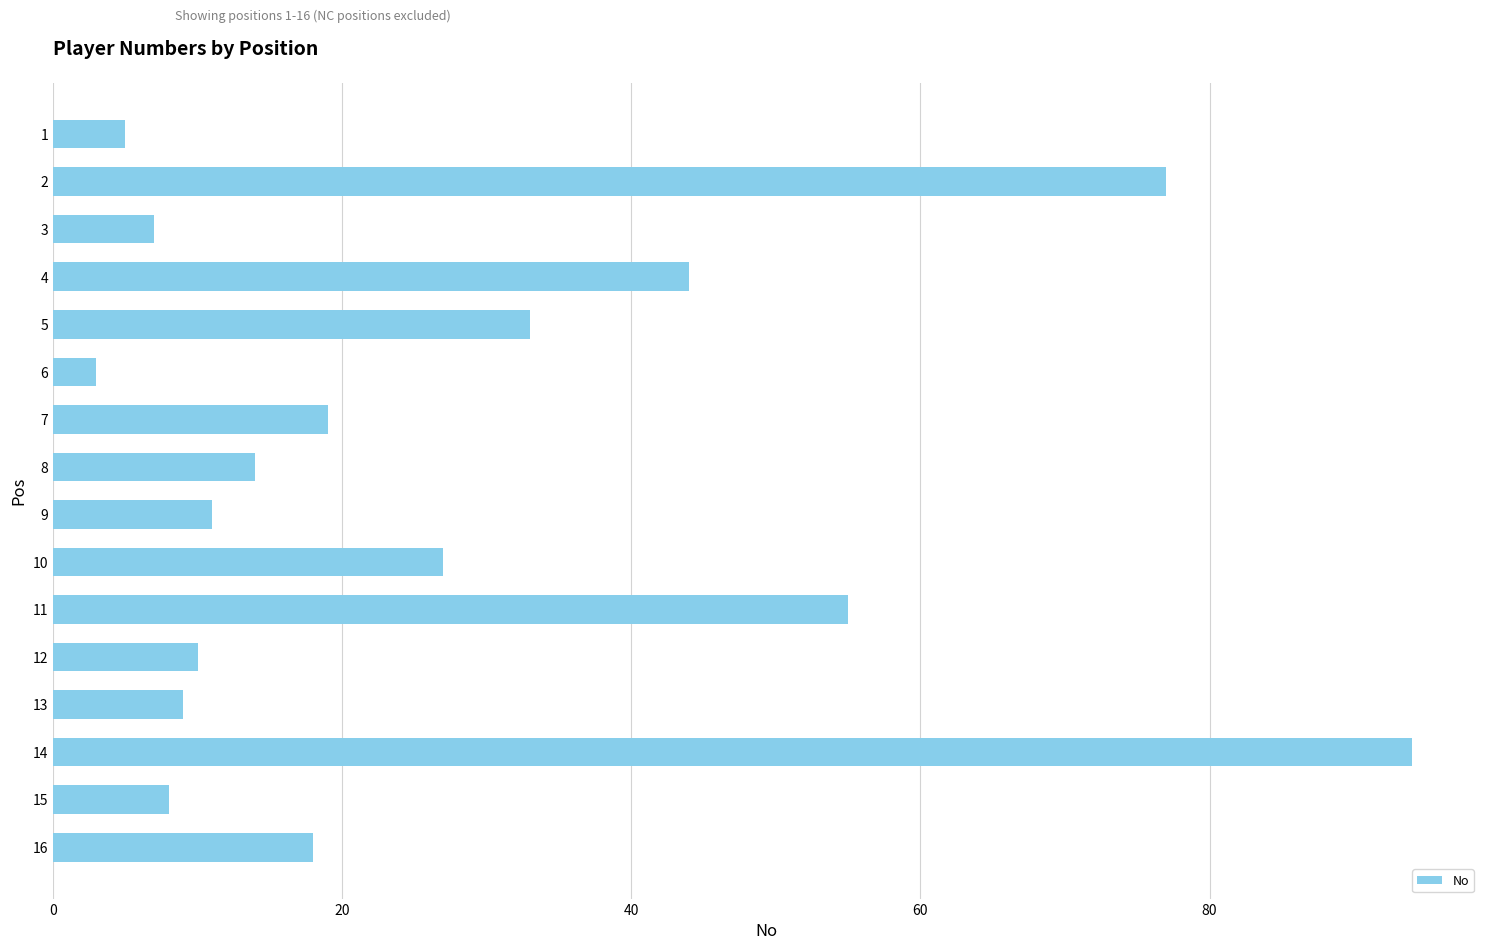

The chart shows a value of 9 at 13. True or false?

True